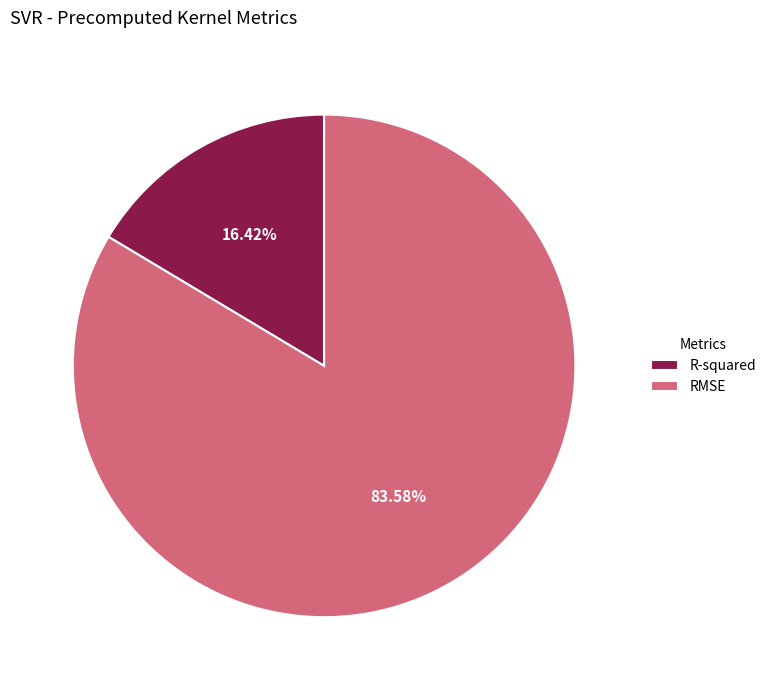

Which slice is the smallest?

R-squared